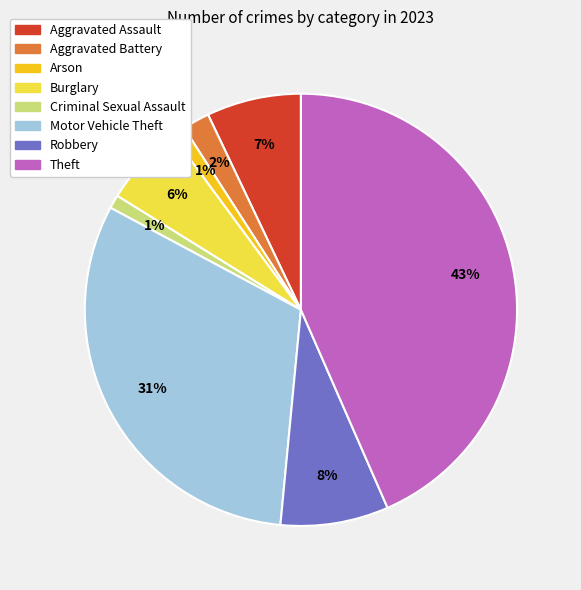

Is there a majority slice in this chart?

No